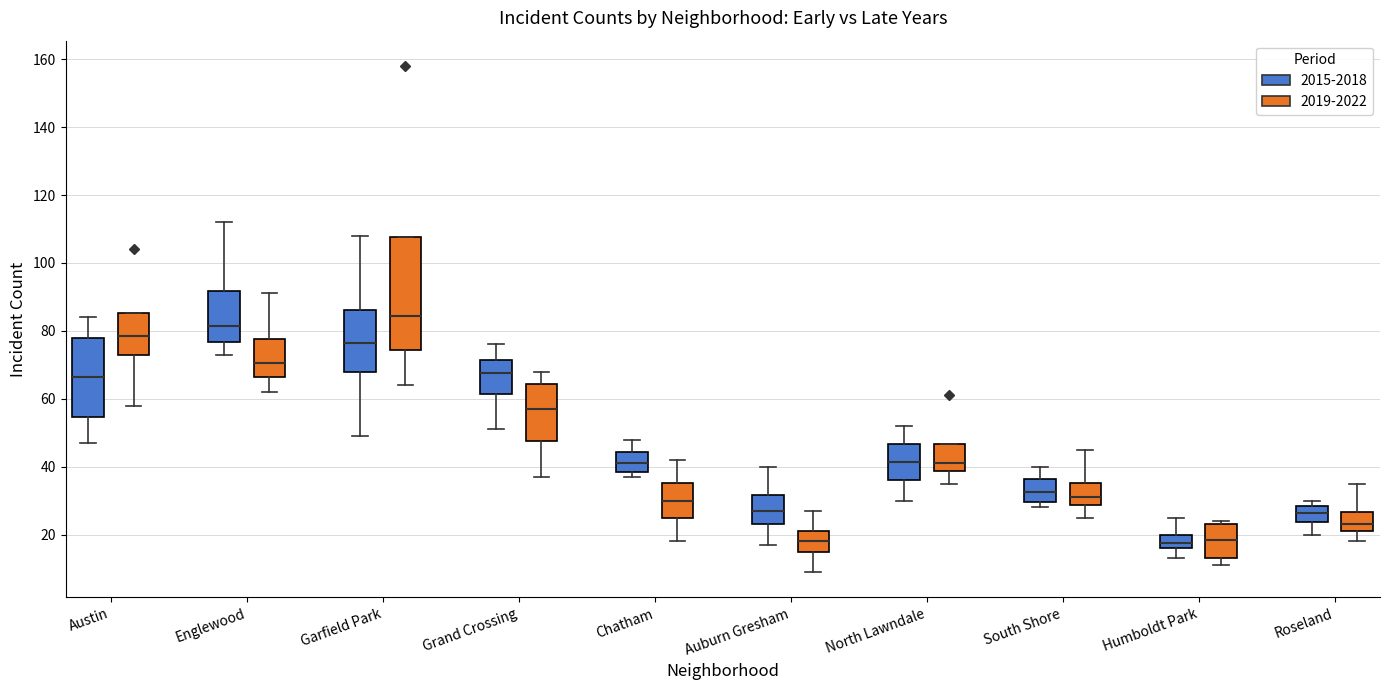

Reading left to right, read every box against the y-axis: the position of its median line, the range the box covers, and the ends of its whiskers. The values are not printed on the chart, so give them approximately, as read against the axis.

Austin (2015-2018): median 66, box 54 to 78, whiskers 48 to 84
Austin (2019-2022): median 78, box 74 to 86, whiskers 58 to 86
Englewood (2015-2018): median 82, box 76 to 92, whiskers 74 to 112
Englewood (2019-2022): median 70, box 66 to 78, whiskers 62 to 92
Garfield Park (2015-2018): median 76, box 68 to 86, whiskers 50 to 108
Garfield Park (2019-2022): median 84, box 74 to 108, whiskers 64 to 108
Grand Crossing (2015-2018): median 68, box 62 to 72, whiskers 52 to 76
Grand Crossing (2019-2022): median 58, box 48 to 64, whiskers 38 to 68
Chatham (2015-2018): median 42, box 38 to 44, whiskers 38 (just below the box's lower edge) to 48
Chatham (2019-2022): median 30, box 24 to 36, whiskers 18 to 42
Auburn Gresham (2015-2018): median 28, box 24 to 32, whiskers 18 to 40
Auburn Gresham (2019-2022): median 18, box 16 to 22, whiskers 10 to 28
North Lawndale (2015-2018): median 42, box 36 to 46, whiskers 30 to 52
North Lawndale (2019-2022): median 42, box 38 to 46, whiskers 36 to 46
South Shore (2015-2018): median 32, box 30 to 36, whiskers 28 to 40
South Shore (2019-2022): median 32, box 28 to 36, whiskers 26 to 46
Humboldt Park (2015-2018): median 18, box 16 to 20, whiskers 14 to 26
Humboldt Park (2019-2022): median 18, box 14 to 24, whiskers 12 to 24 (just above the box's upper edge)
Roseland (2015-2018): median 26, box 24 to 28, whiskers 20 to 30
Roseland (2019-2022): median 24, box 22 to 26, whiskers 18 to 36